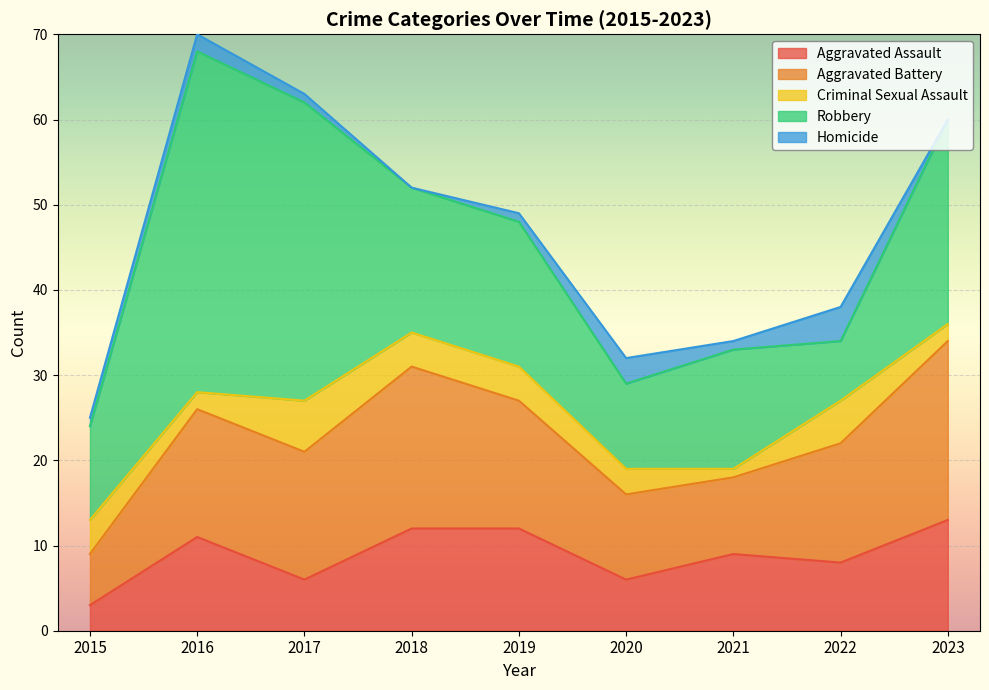

Rank the series at 2015 from highest to lowest value.

Robbery, Aggravated Battery, Criminal Sexual Assault, Aggravated Assault, Homicide